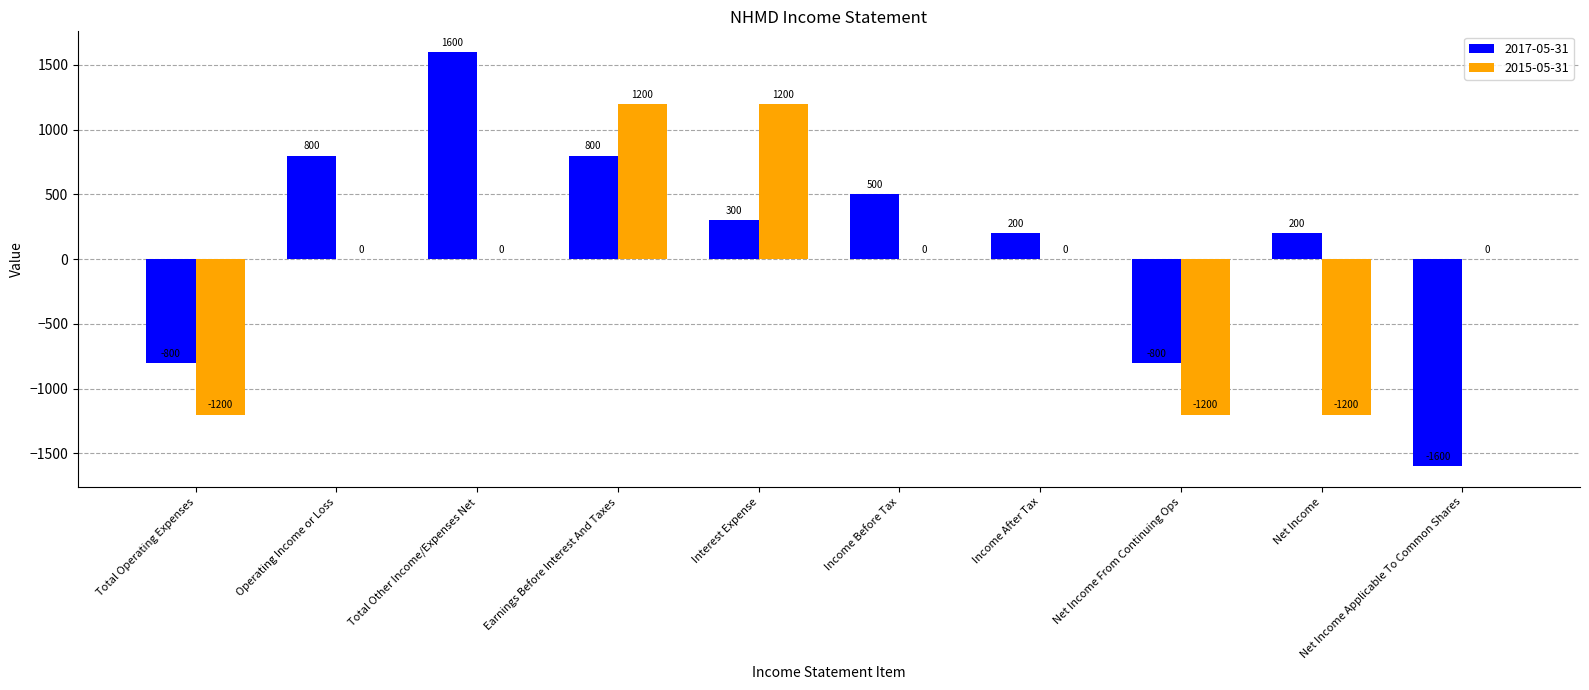

What is the difference between the 2017-05-31 values at Net Income Applicable To Common Shares and Total Operating Expenses?

800